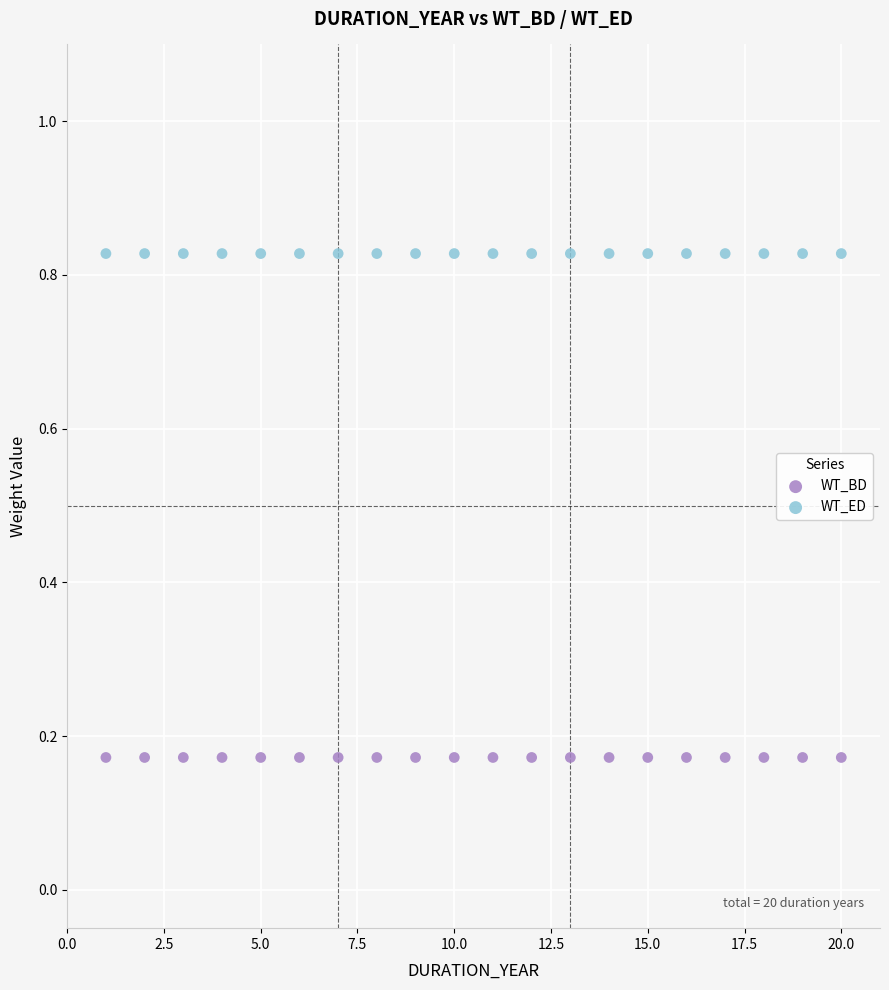

Which series reaches the maximum Y coordinate?

WT_ED